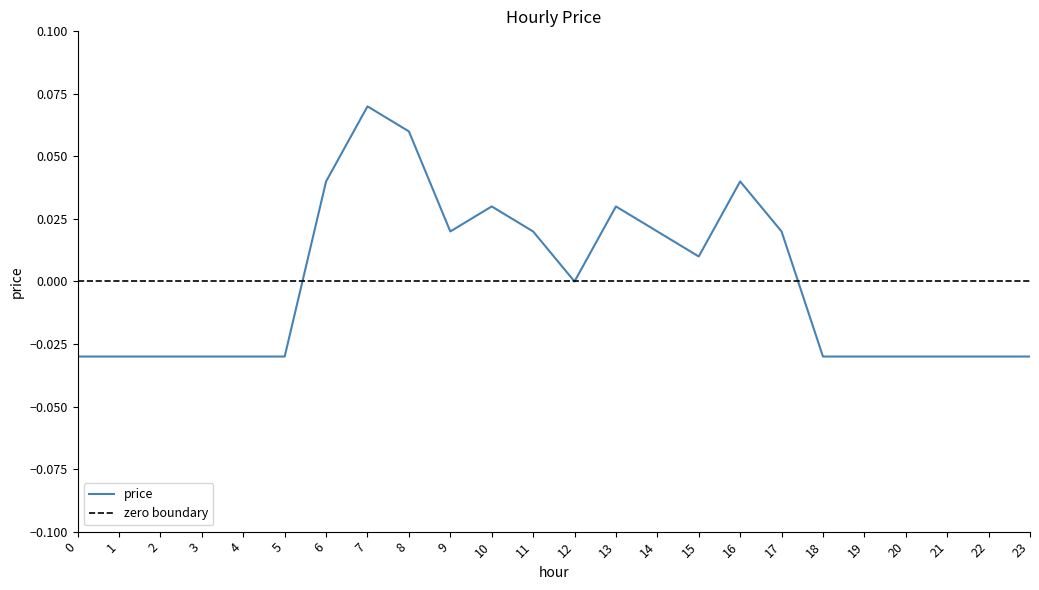

Where does the data first go above 0?

6